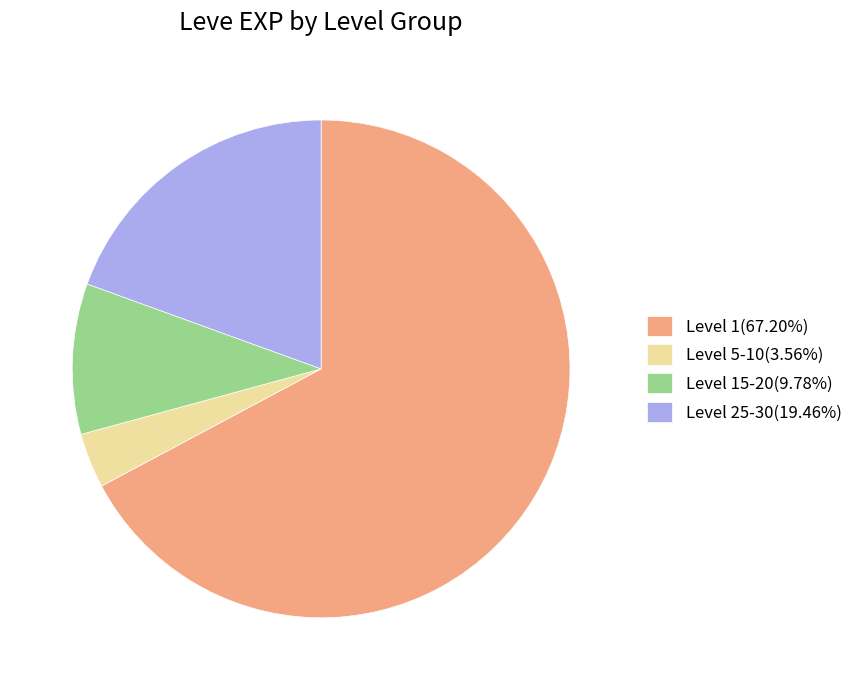

Is the sum of Level 5-10(3.56%) and Level 15-20(9.78%) greater than half?

No